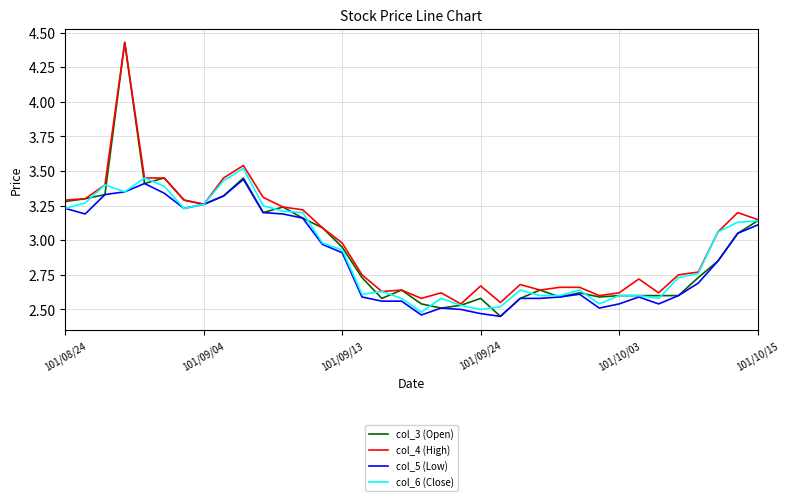

Which series has the widest spread of values?

col_3 (Open)